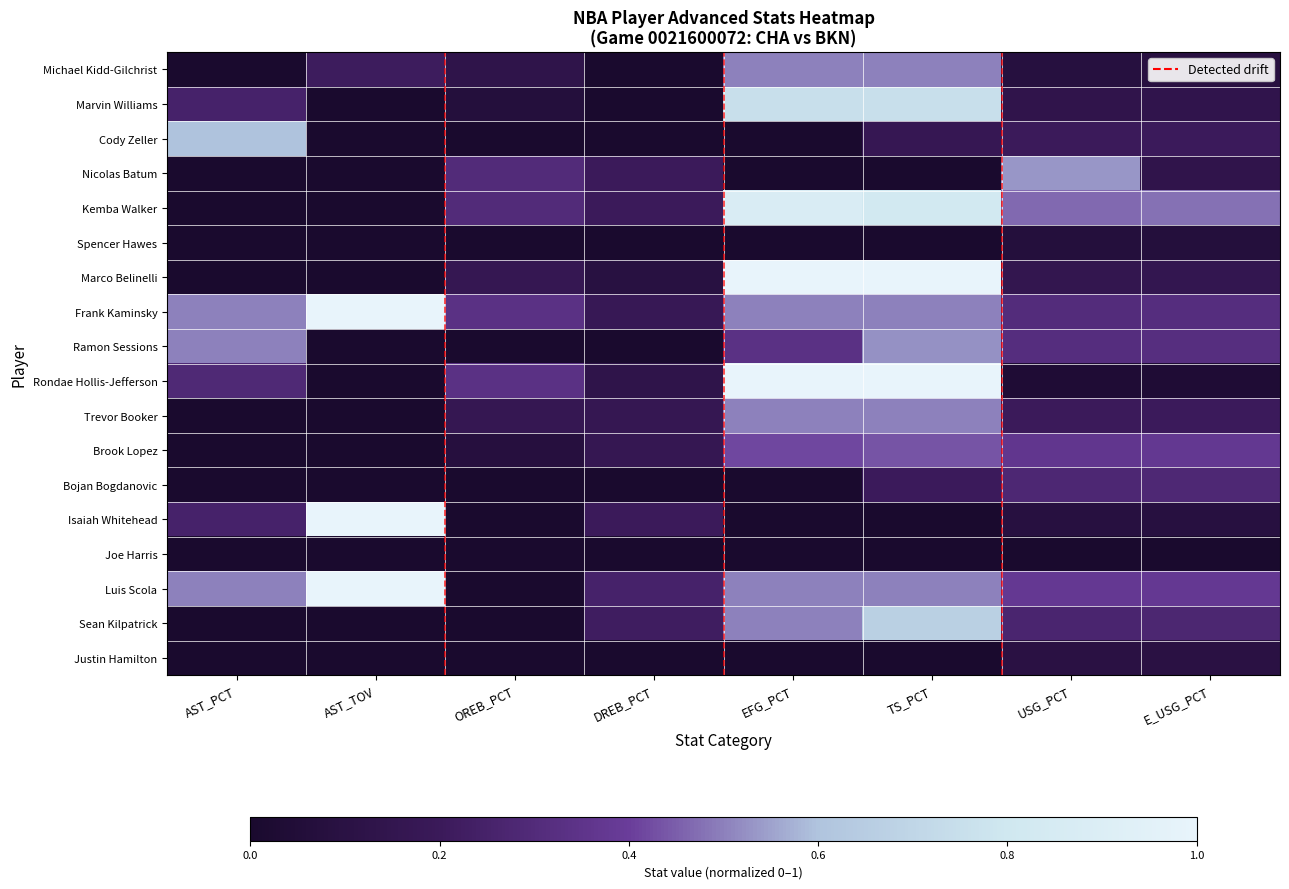

At which category is the sum across all series the highest?

TS_PCT